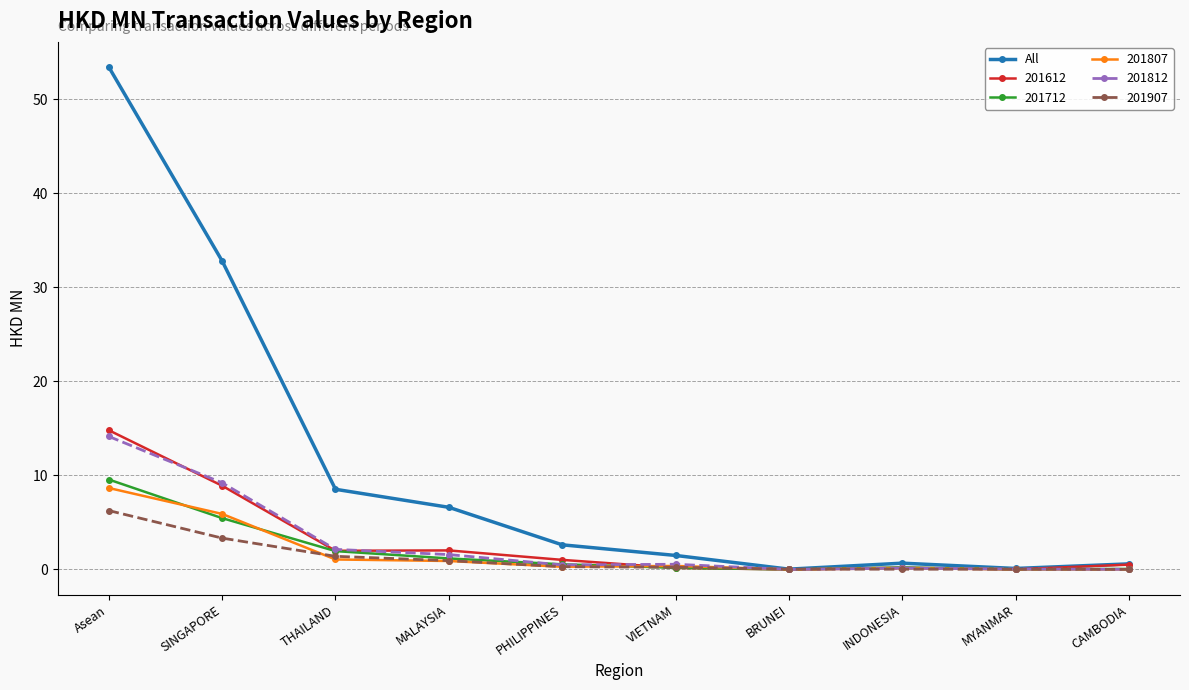

Which series has the largest range (max minus min)?

All